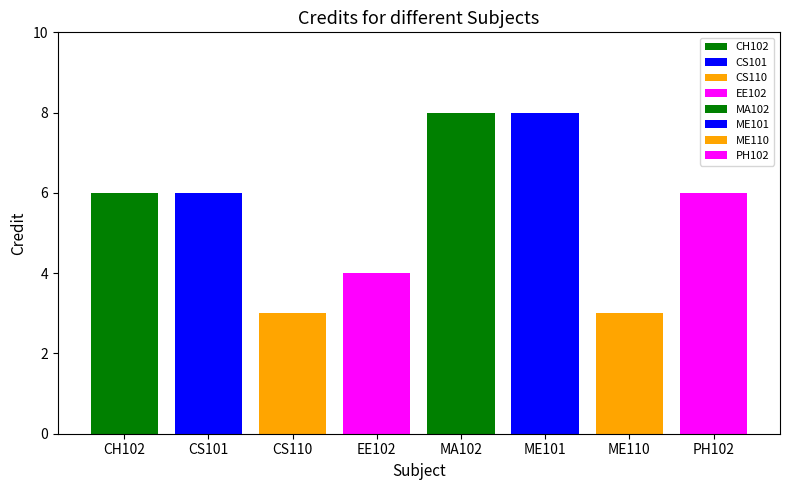

True or false: the data shows 6 at PH102.

True